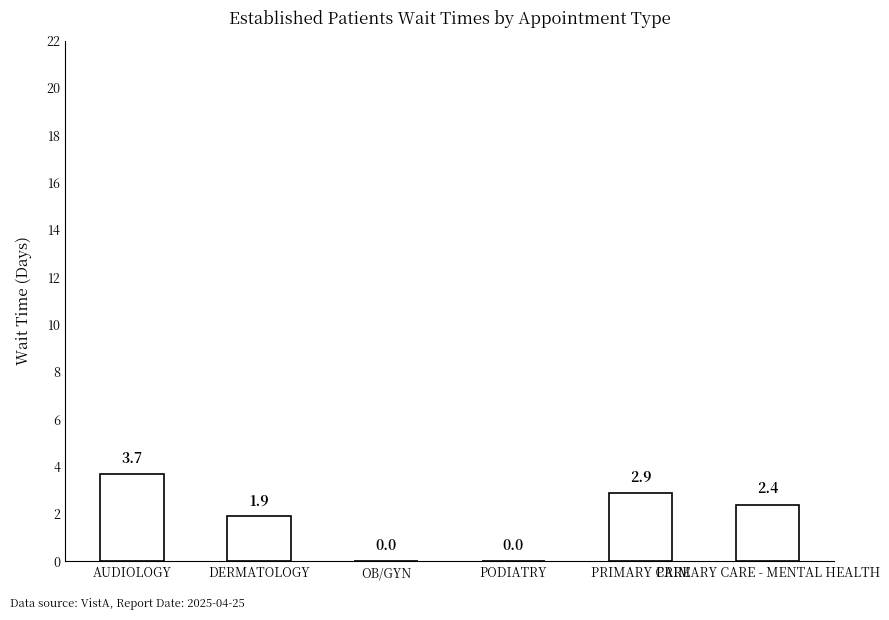

What is the sum of all values?

10.9